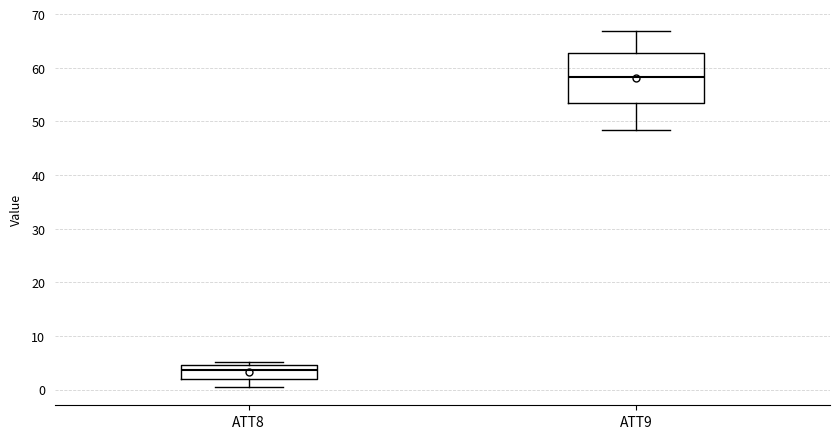

Reading left to right, read every box against the y-axis: the position of its median line, the range the box covers, and the ends of its whiskers. The values are not printed on the chart, so give them approximately, as read against the axis.

ATT8: median 4, box 2 to 5, whiskers 0 to 5 (just above the box's upper edge)
ATT9: median 58, box 53 to 63, whiskers 48 to 67